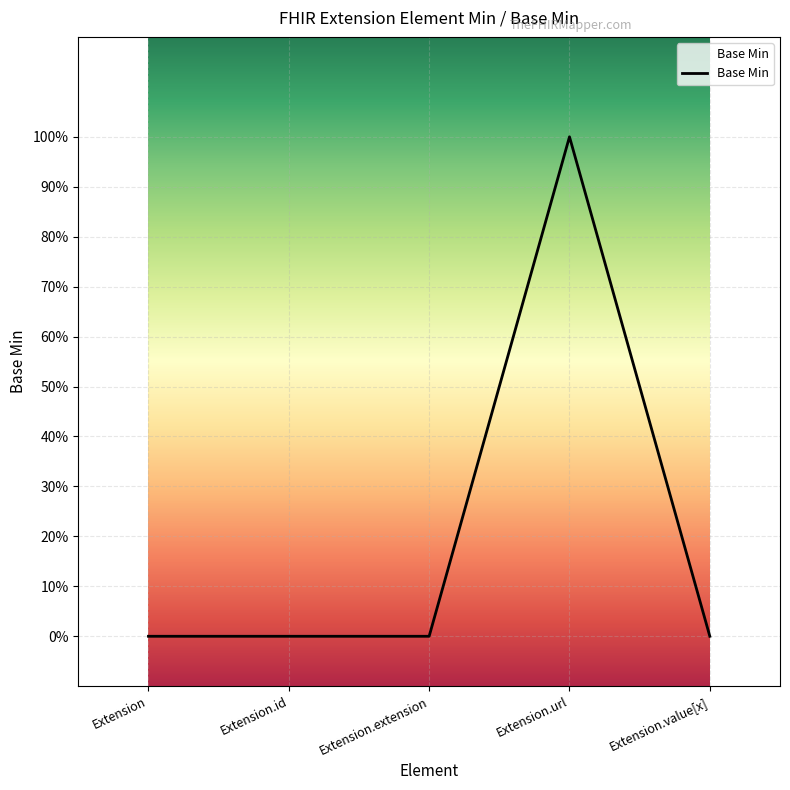

List the labels in order of value, smallest first.

Extension, Extension.id, Extension.extension, Extension.value[x], Extension.url